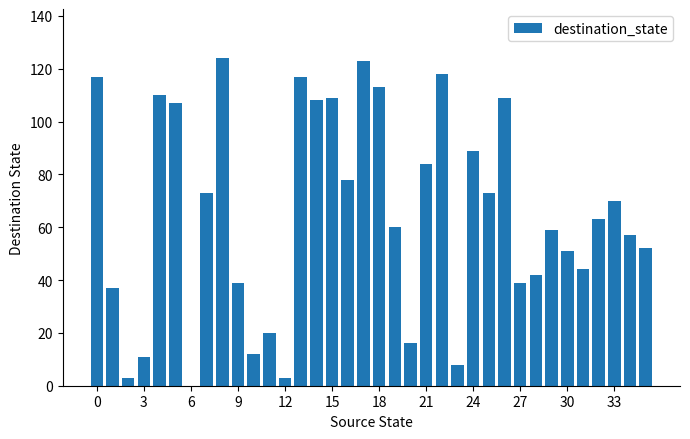

What is the maximum value shown in the chart?

124